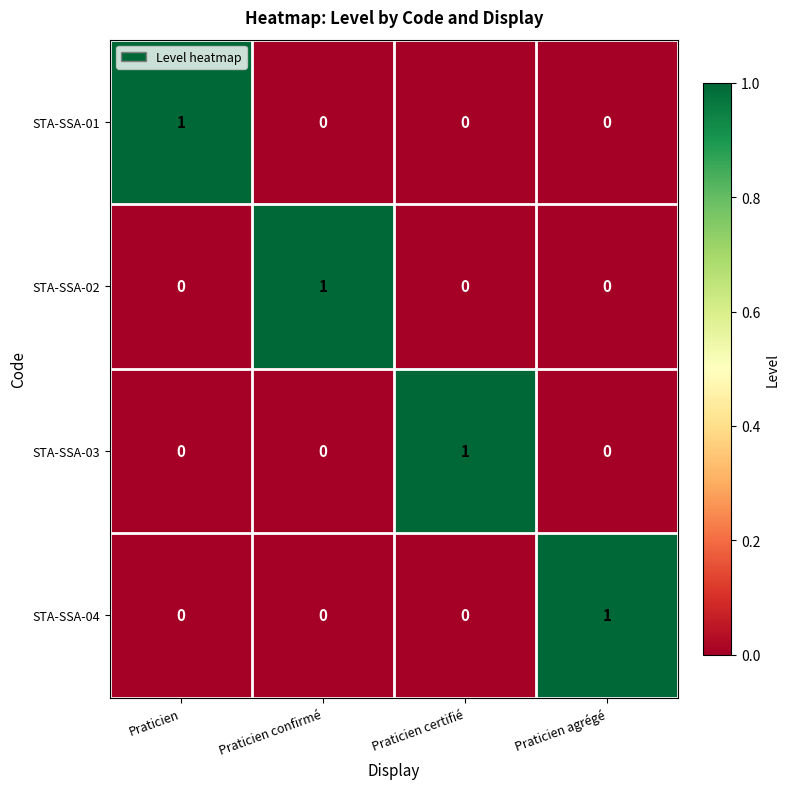

True or false: STA-SSA-03 has a value of 0 at Praticien confirmé.

True